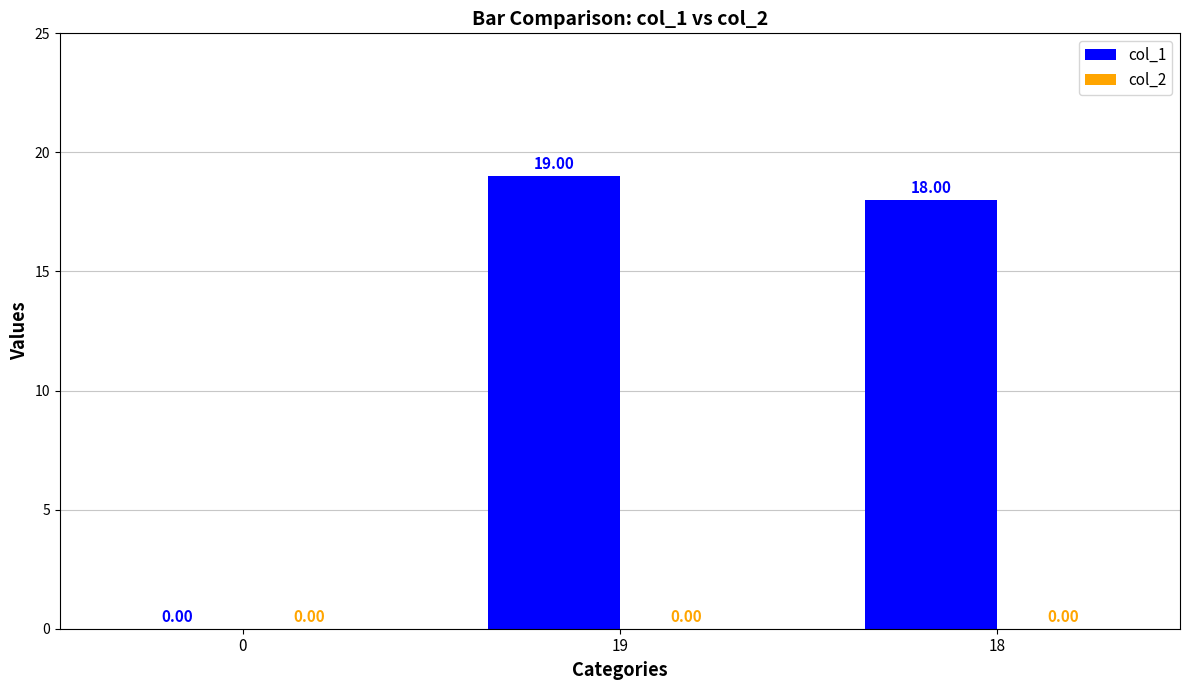

What is the sum of the values at 0 and 18?

18